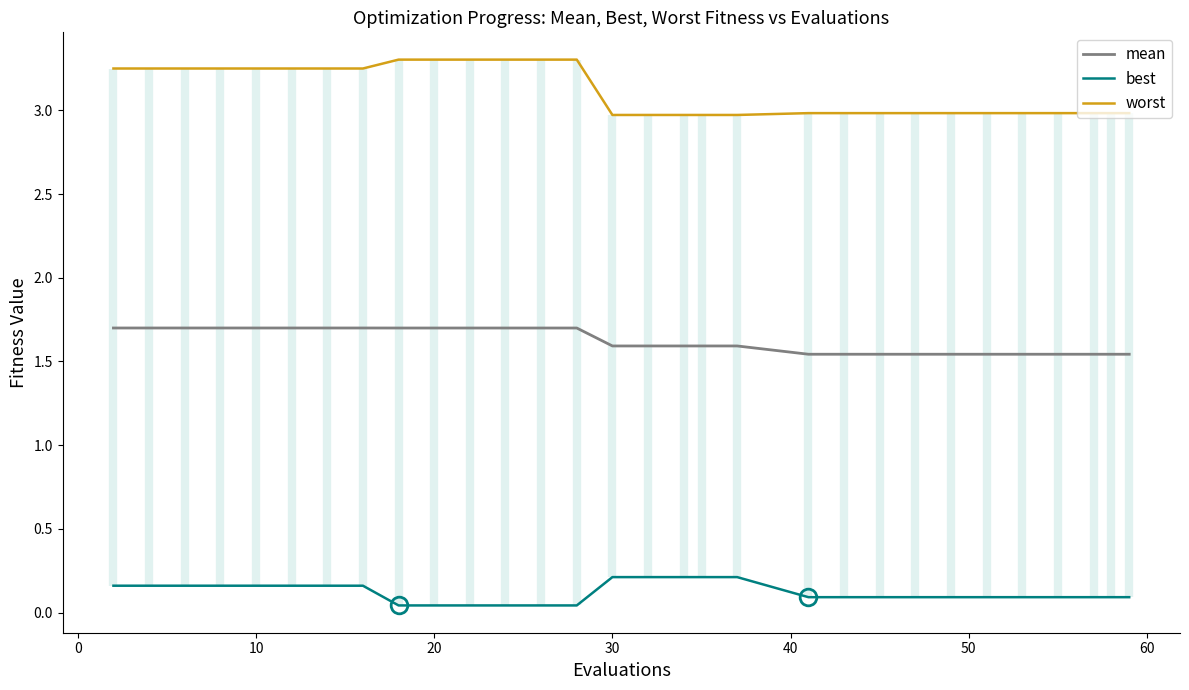

At how many categories does at least one series exceed 0?

30